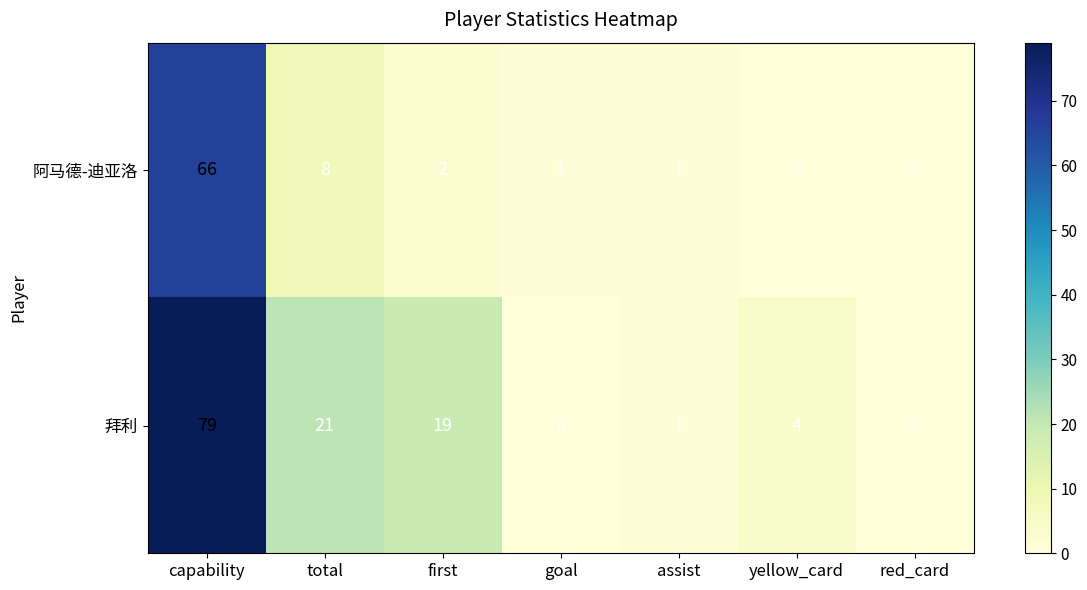

Which series has the widest spread of values?

拜利